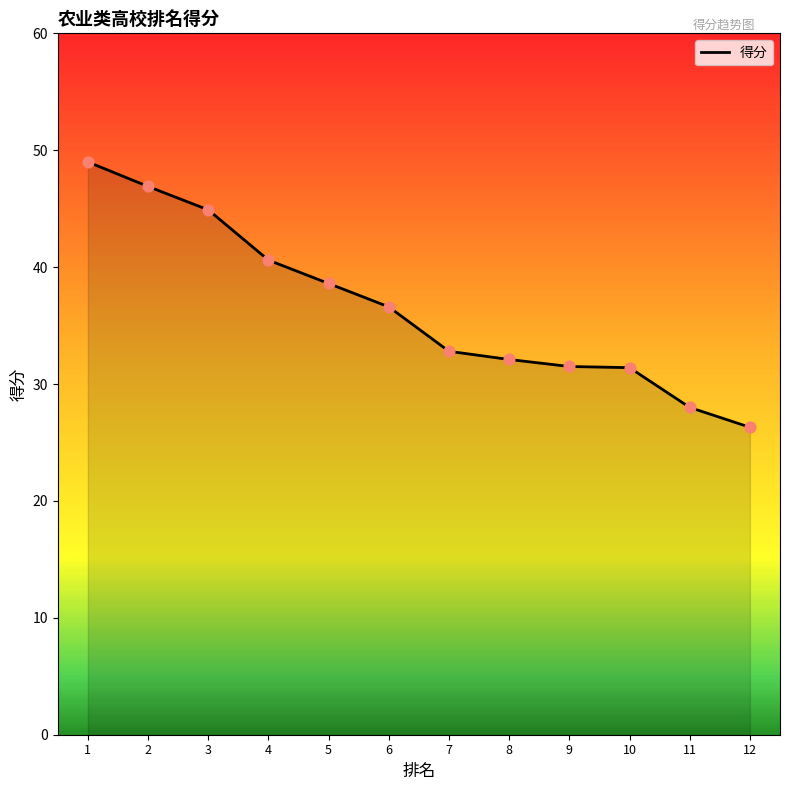

What is the change in value from 5 to 11?

-10.6